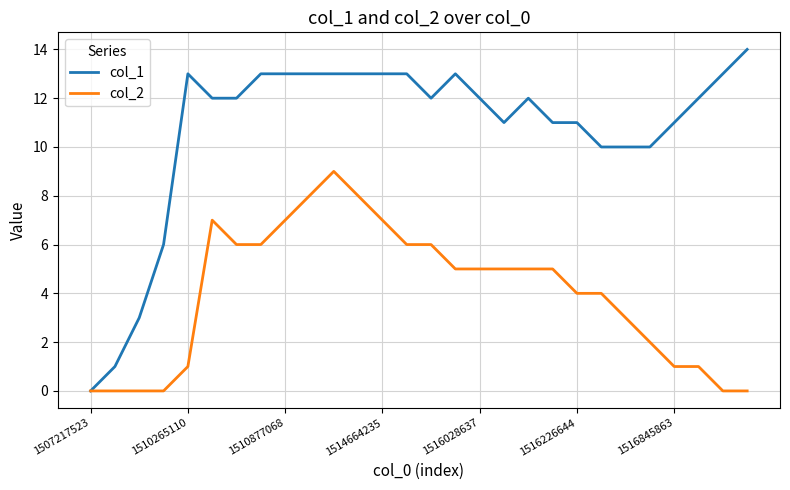

What is the difference between the maximum and second lowest values in the col_2 series?

9